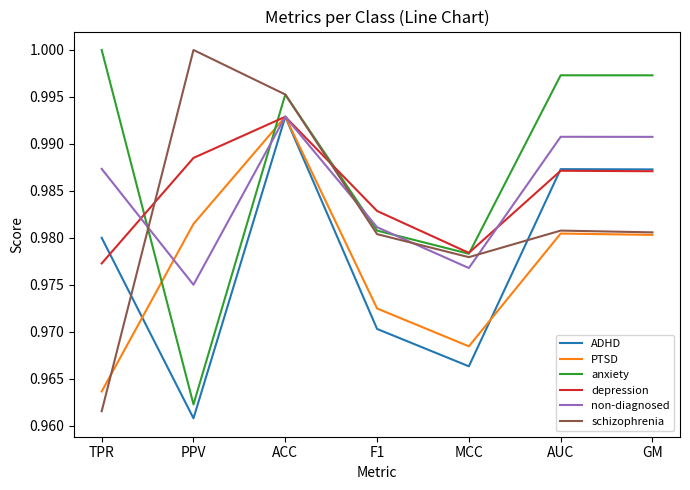

At which label does anxiety reach its minimum?

PPV